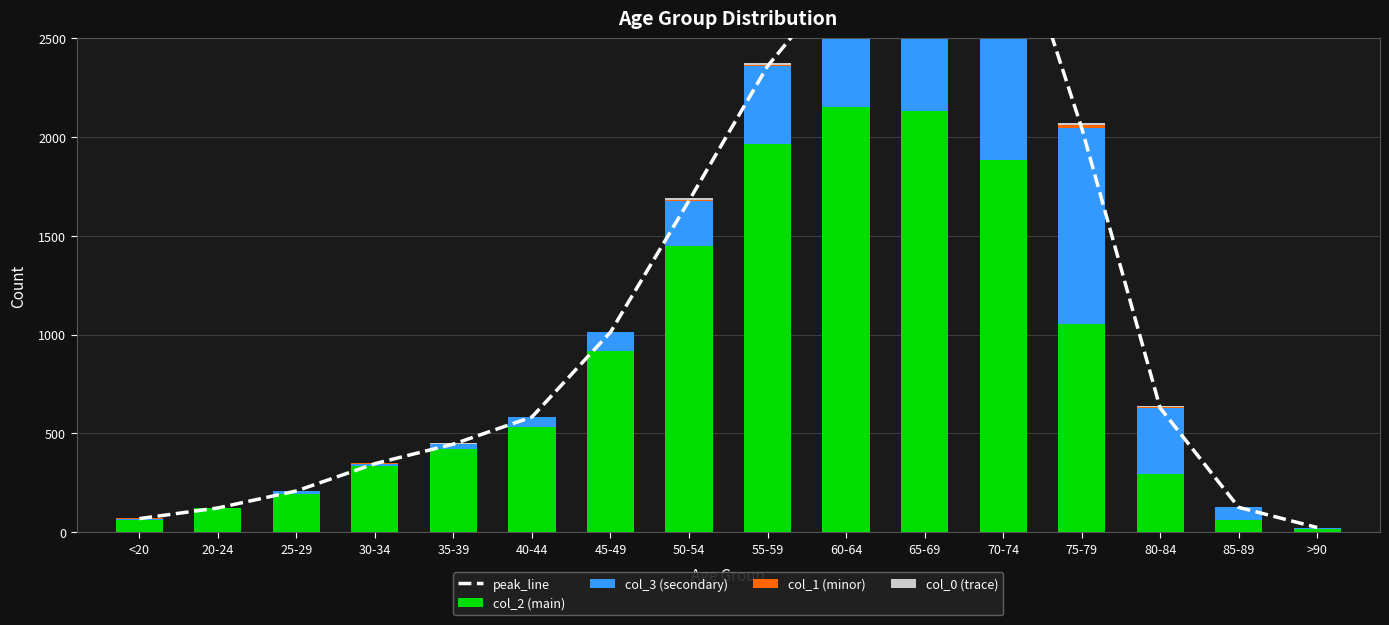

Is the value of col_3 (secondary) at 40-44 greater than the value of col_1 (minor) at 45-49?

Yes